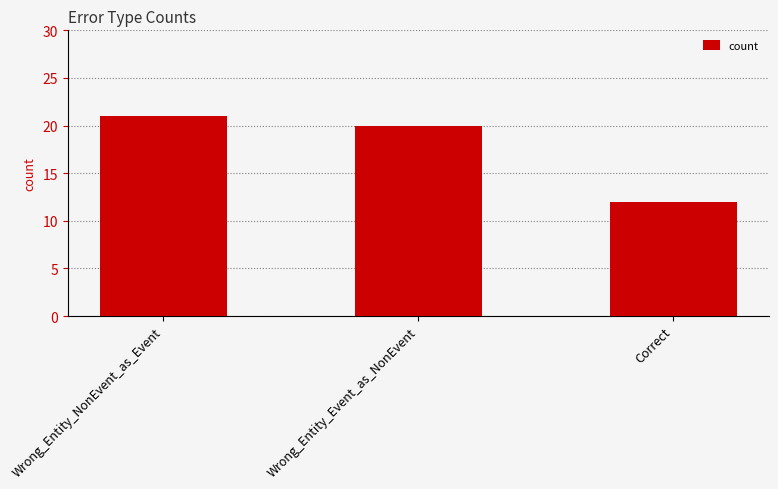

How many series are shown in this chart?

1